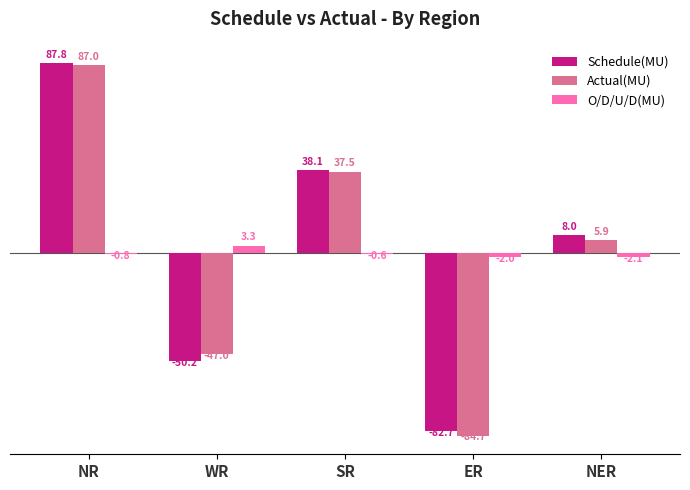

Reading left to right, extract all data points from this chart.

Schedule(MU): 87.8	-50.2	38.1	-82.7	8.0
Actual(MU): 87.0	-47.0	37.5	-84.7	5.9
O/D/U/D(MU): -0.8	3.3	-0.6	-2.0	-2.1